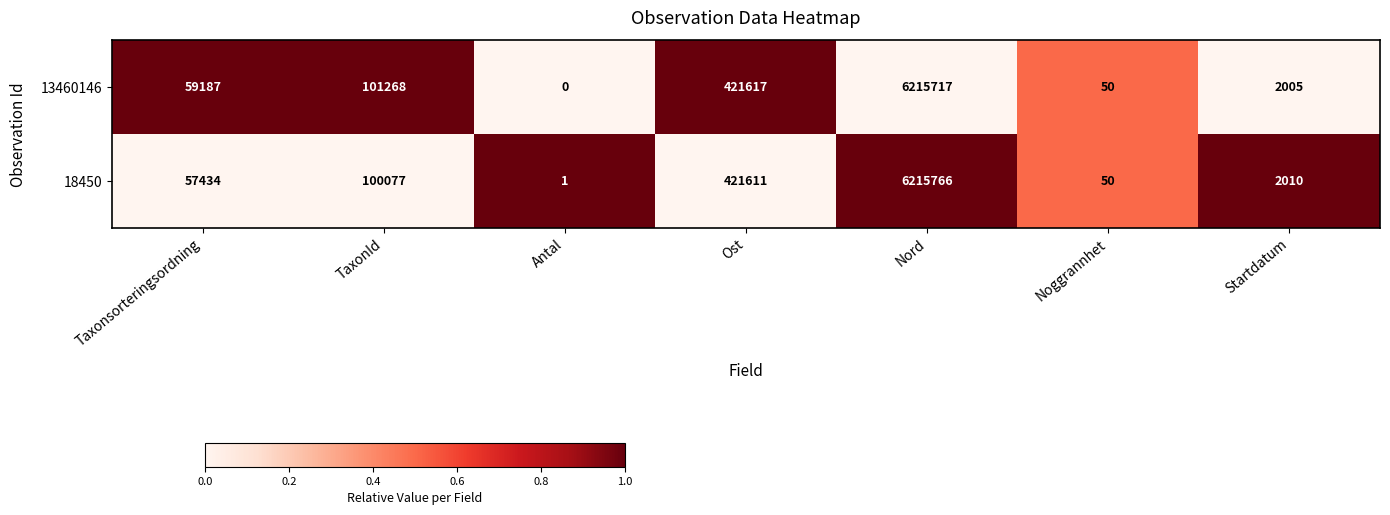

Rank the series by their average value, from highest to lowest.

13460146, 18450